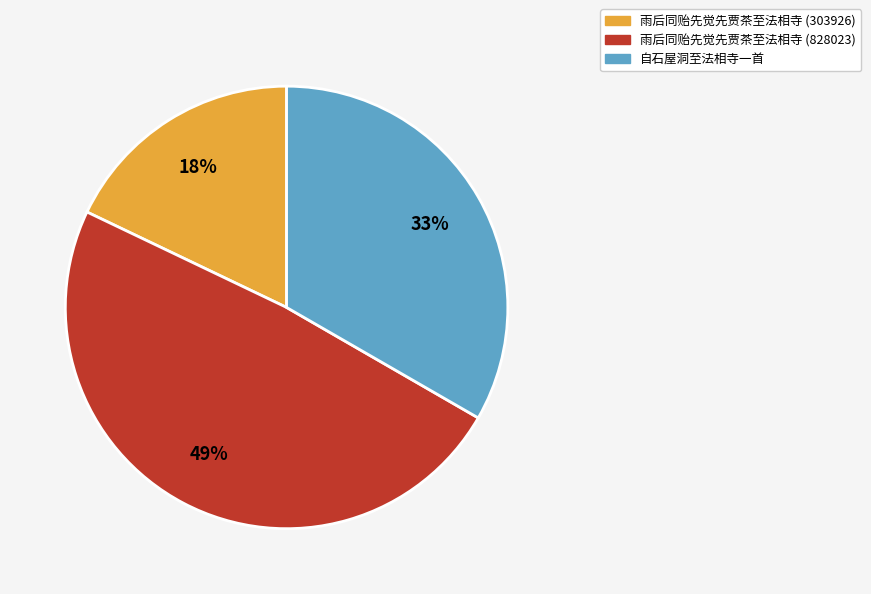

How many segments does this pie chart have?

3